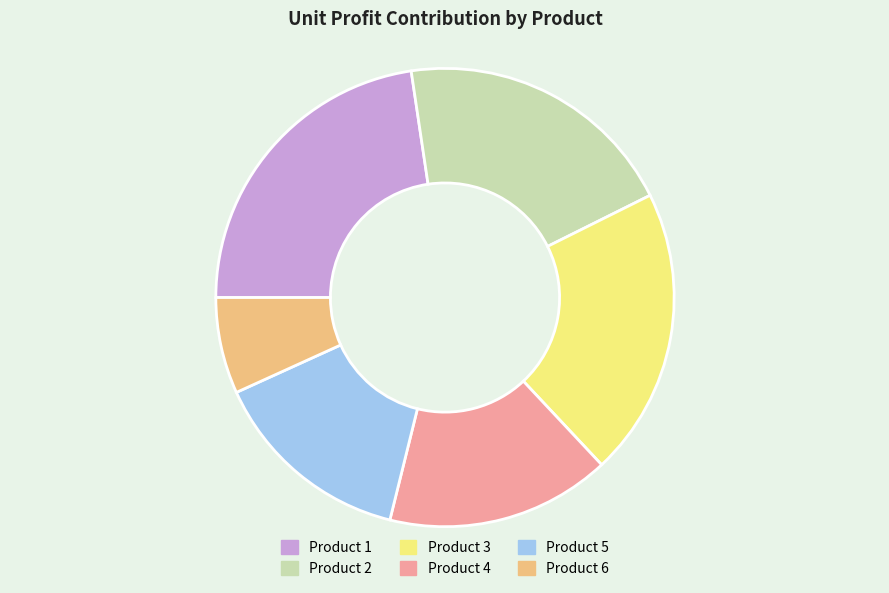

Between Product 6 and Product 1, which is larger?

Product 1